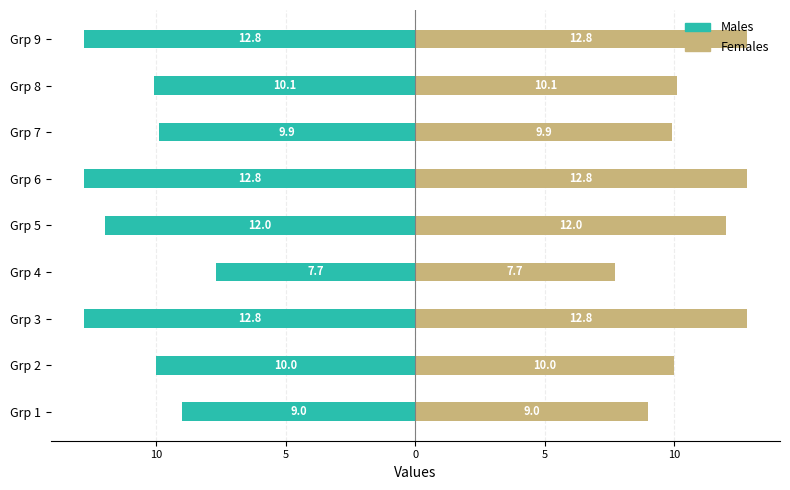

How many distinct data groups are displayed?

2